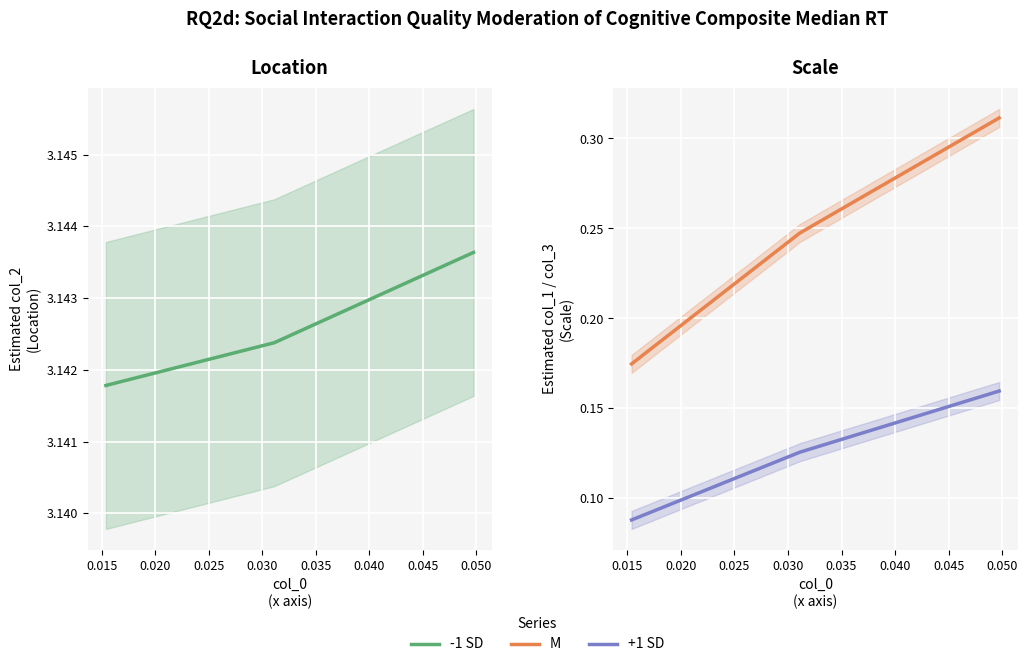

Reading left to right, what are all the values shown in this chart?

-1 SD: 3.1	3.1	3.1
M: 0.2	0.2	0.3
+1 SD: 0.1	0.1	0.2